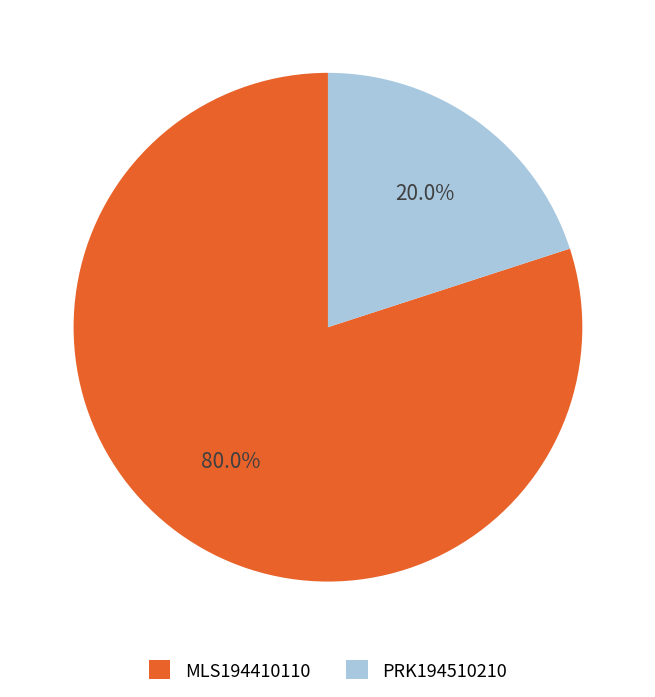

The PRK194510210 slice represents 9% of the pie. True or false?

False